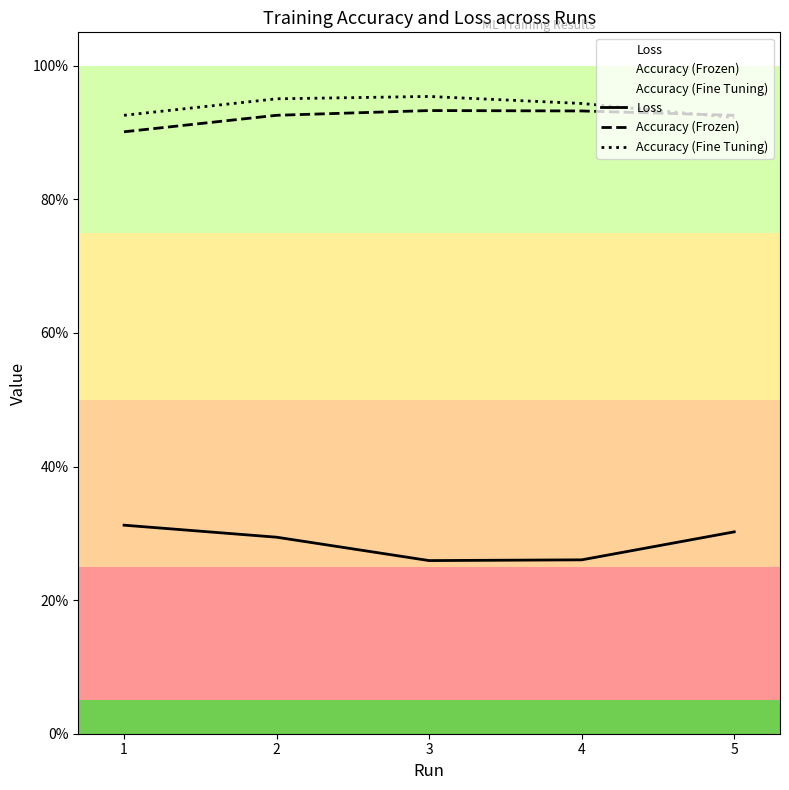

Between 1 and 5, which is larger?

1